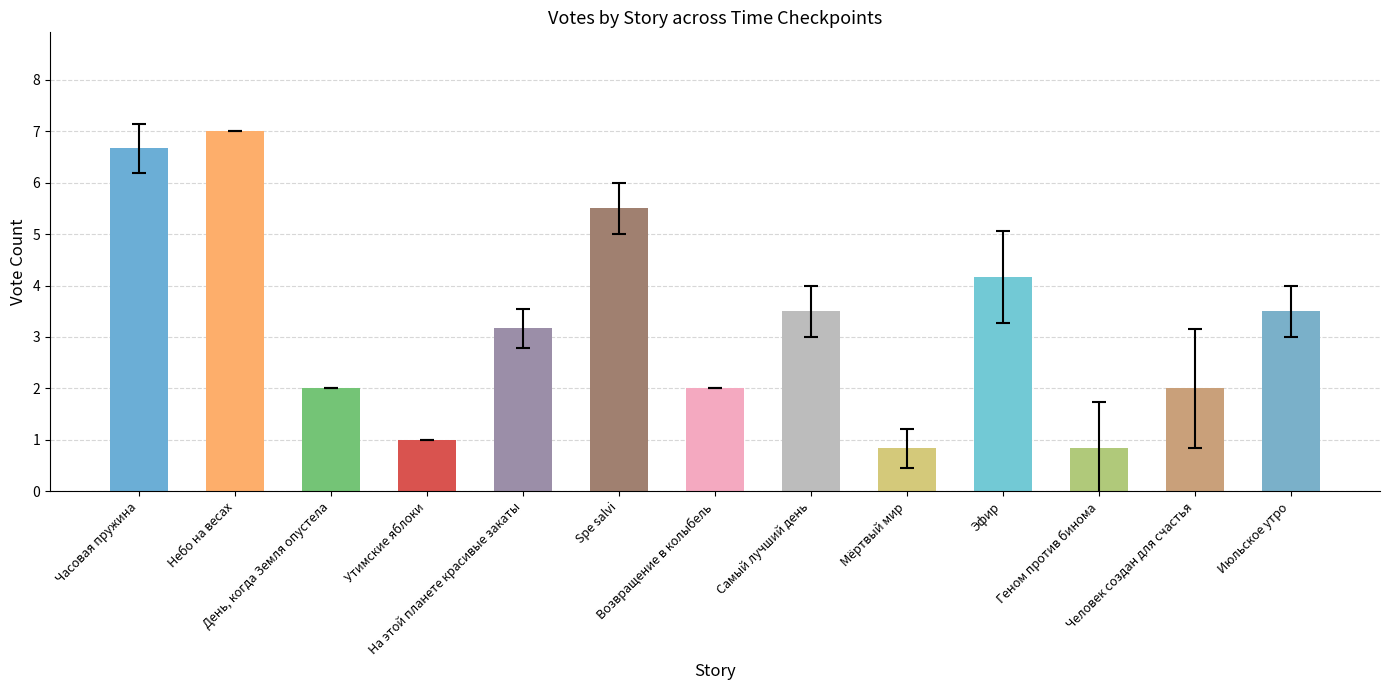

At which label is the value closest to 3?

На этой планете красивые закаты